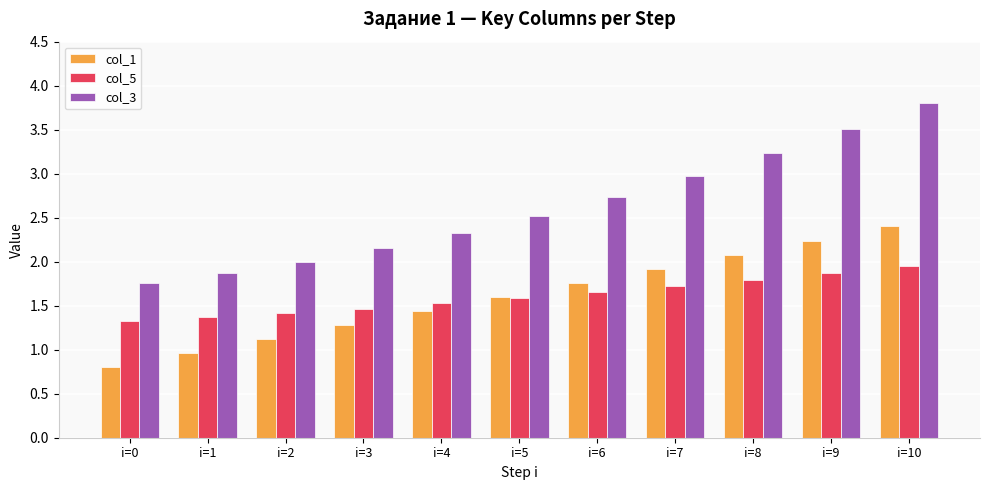

Rank the categories by col_1 value from highest to lowest.

i=10, i=9, i=8, i=7, i=6, i=5, i=4, i=3, i=2, i=1, i=0